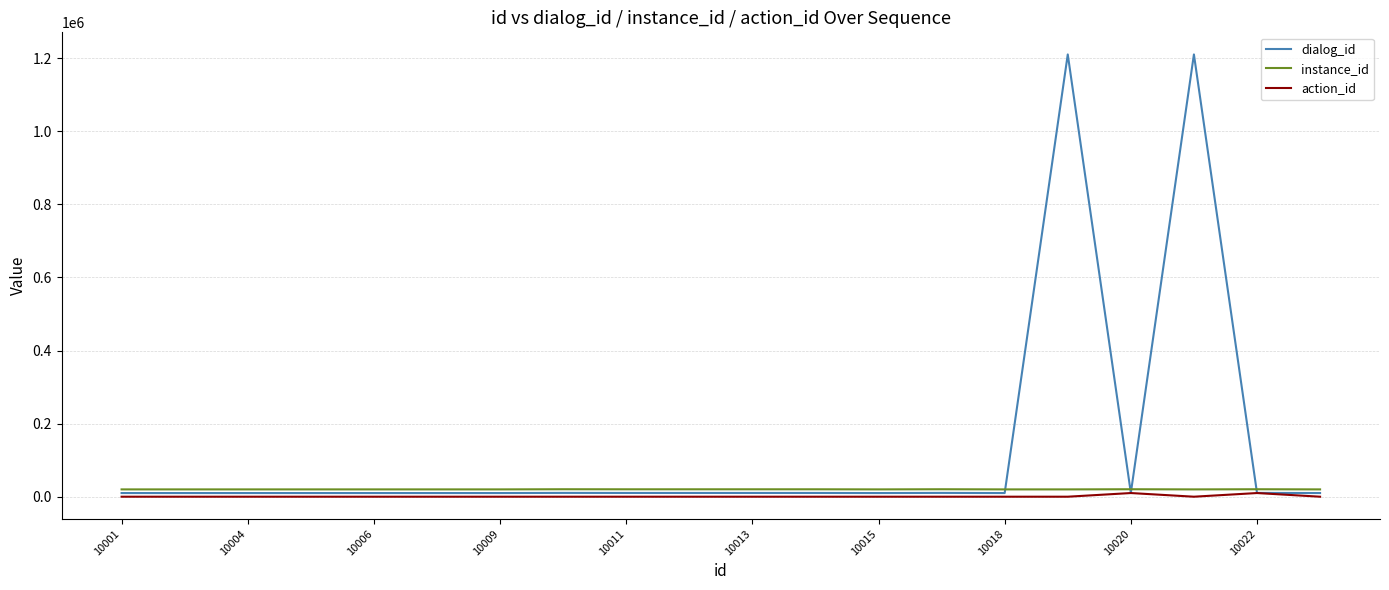

Which series has the widest spread of values?

dialog_id